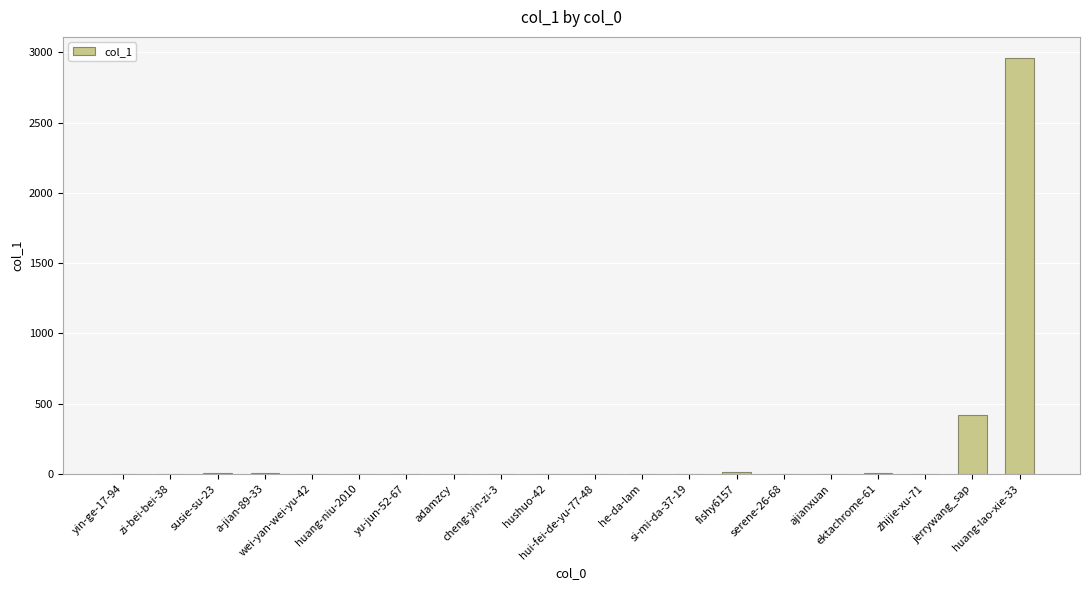

What is the maximum value shown in the chart?

2962